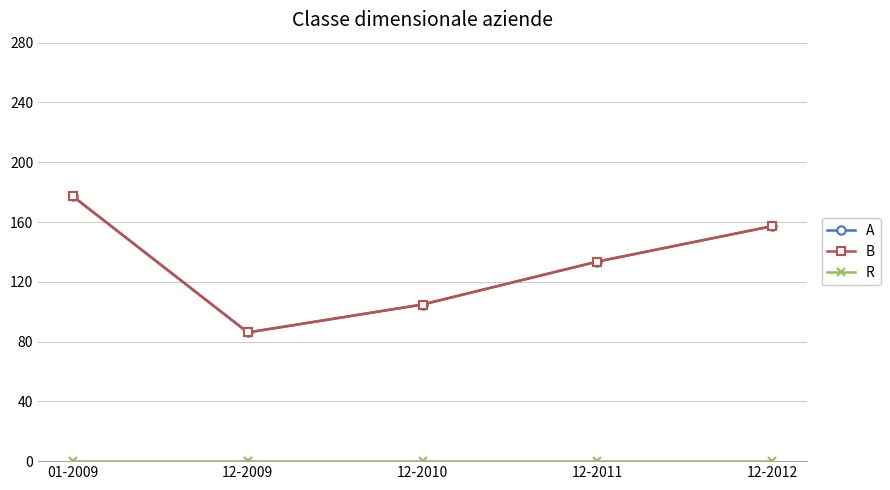

Does the chart have visible grid lines?

Yes